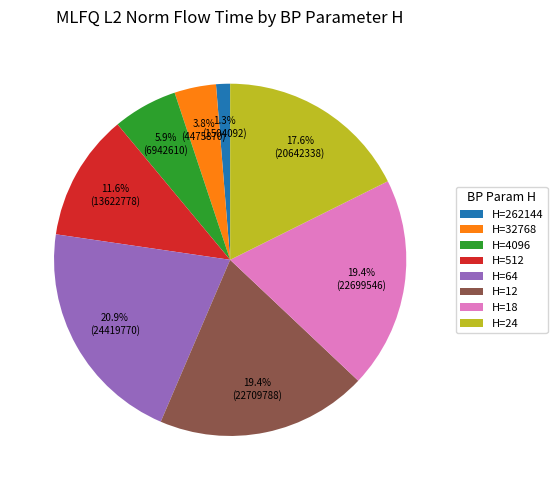

Which has a higher value, H=262144 or H=18?

H=18